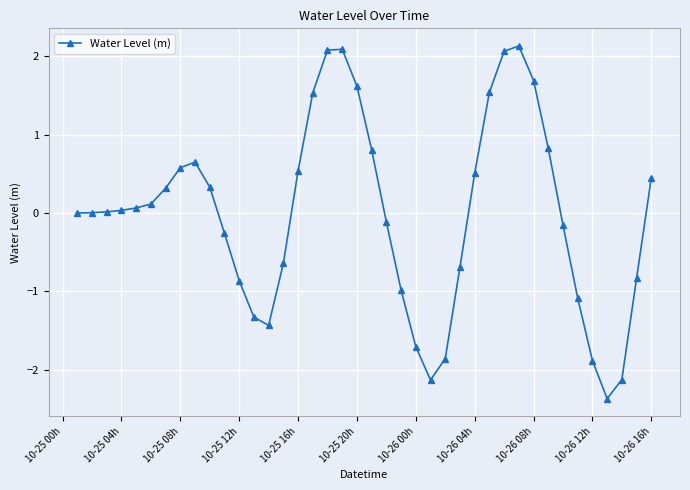

Count the number of data series in this chart.

1